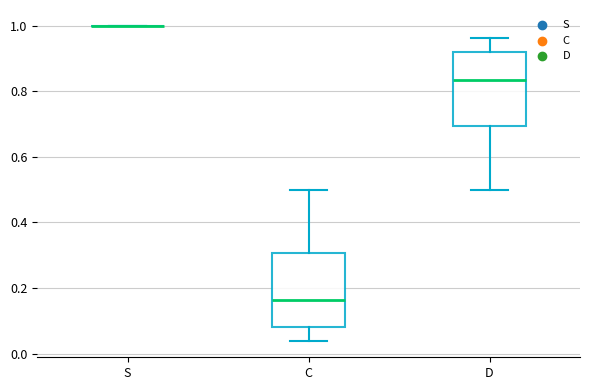

Reading left to right, read every box against the y-axis: the position of its median line, the range the box covers, and the ends of its whiskers. The values are not printed on the chart, so give them approximately, as read against the axis.

S: box collapsed to a line at 1.00, whiskers 1.00 to 1.00
C: median 0.16, box 0.08 to 0.30, whiskers 0.04 to 0.50
D: median 0.84, box 0.70 to 0.92, whiskers 0.50 to 0.96